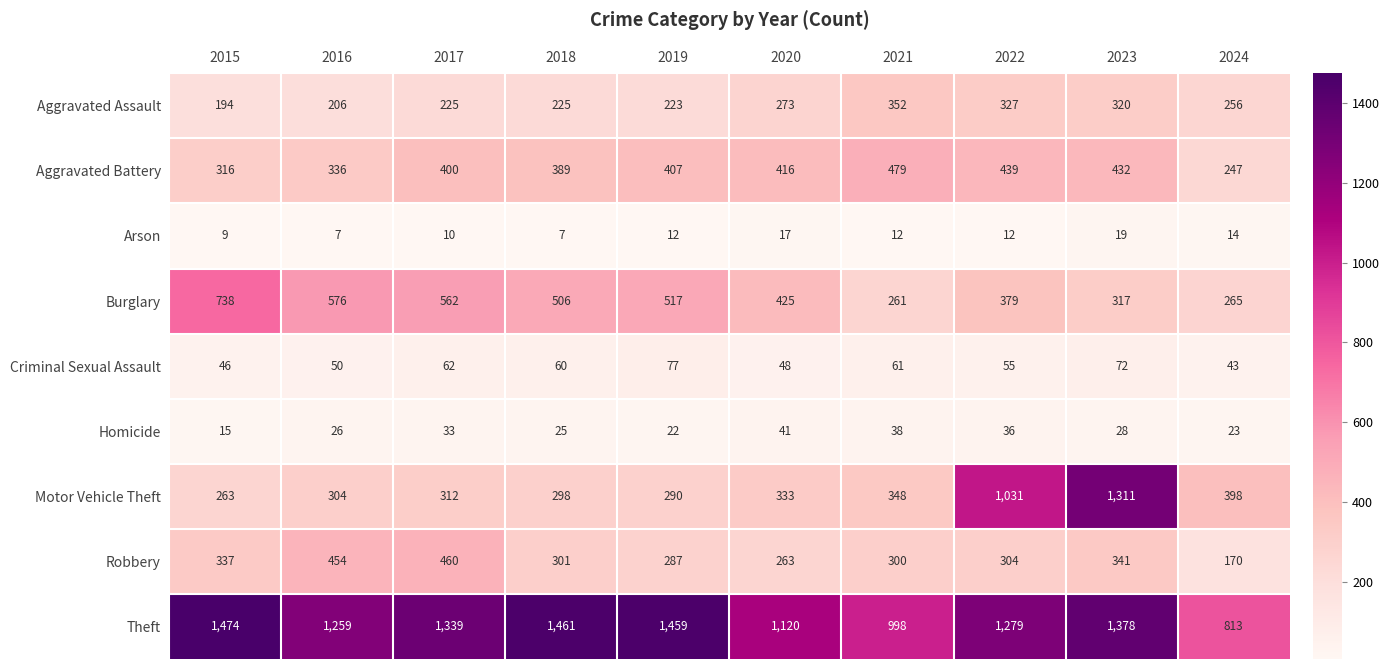

Which series has the widest spread of values?

Motor Vehicle Theft